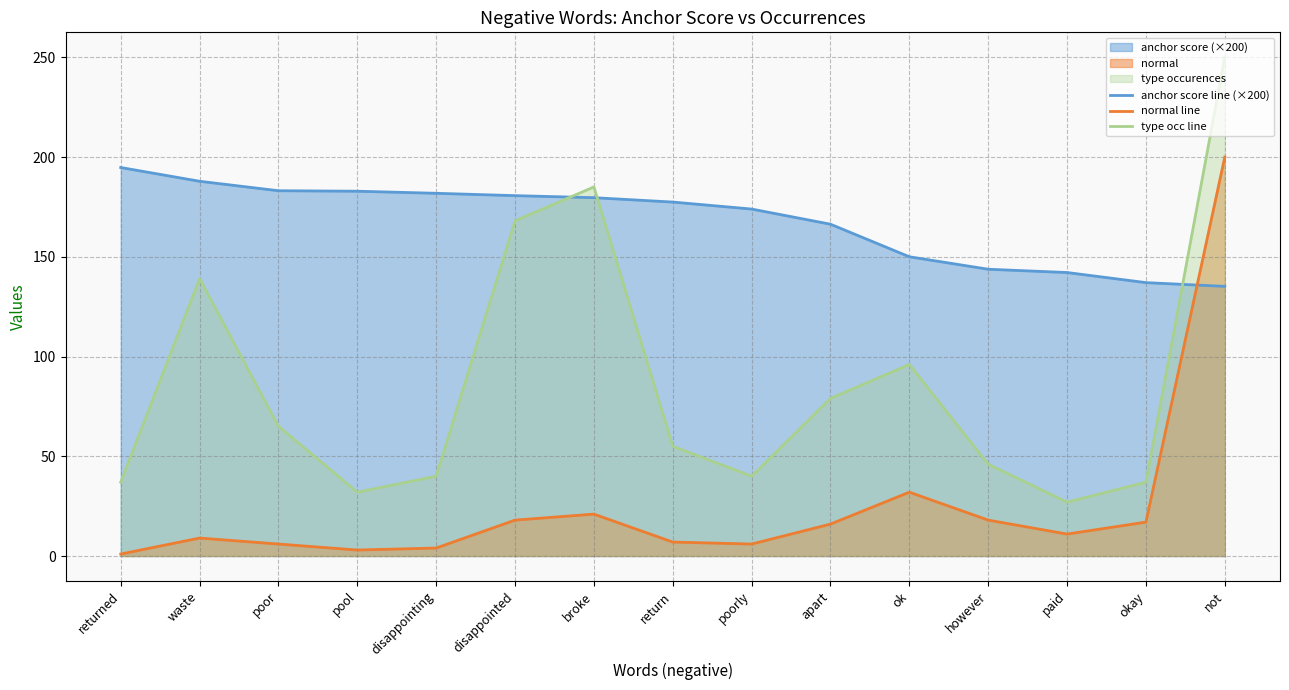

List the labels in order of type occ line value, largest first.

not, broke, disappointed, waste, ok, apart, poor, return, however, disappointing, poorly, returned, okay, pool, paid